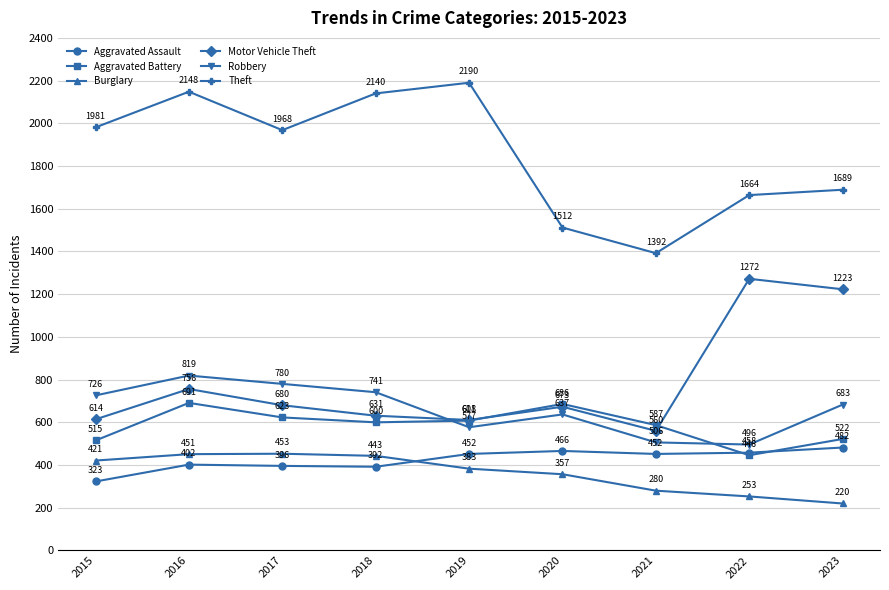

Does the chart have visible grid lines?

Yes